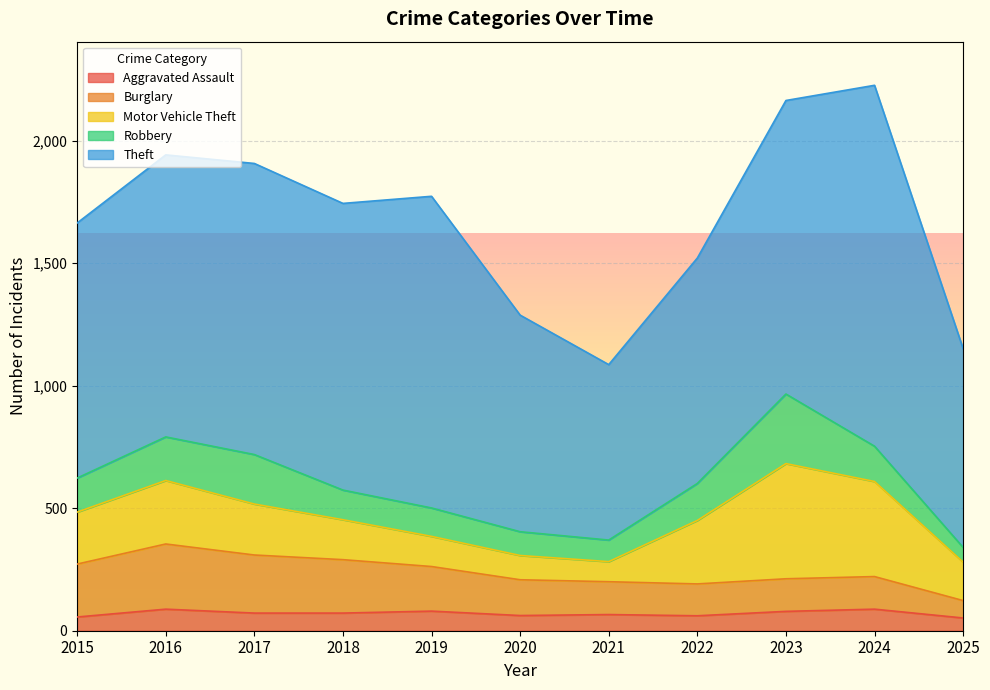

Which series has the widest spread of values?

Theft